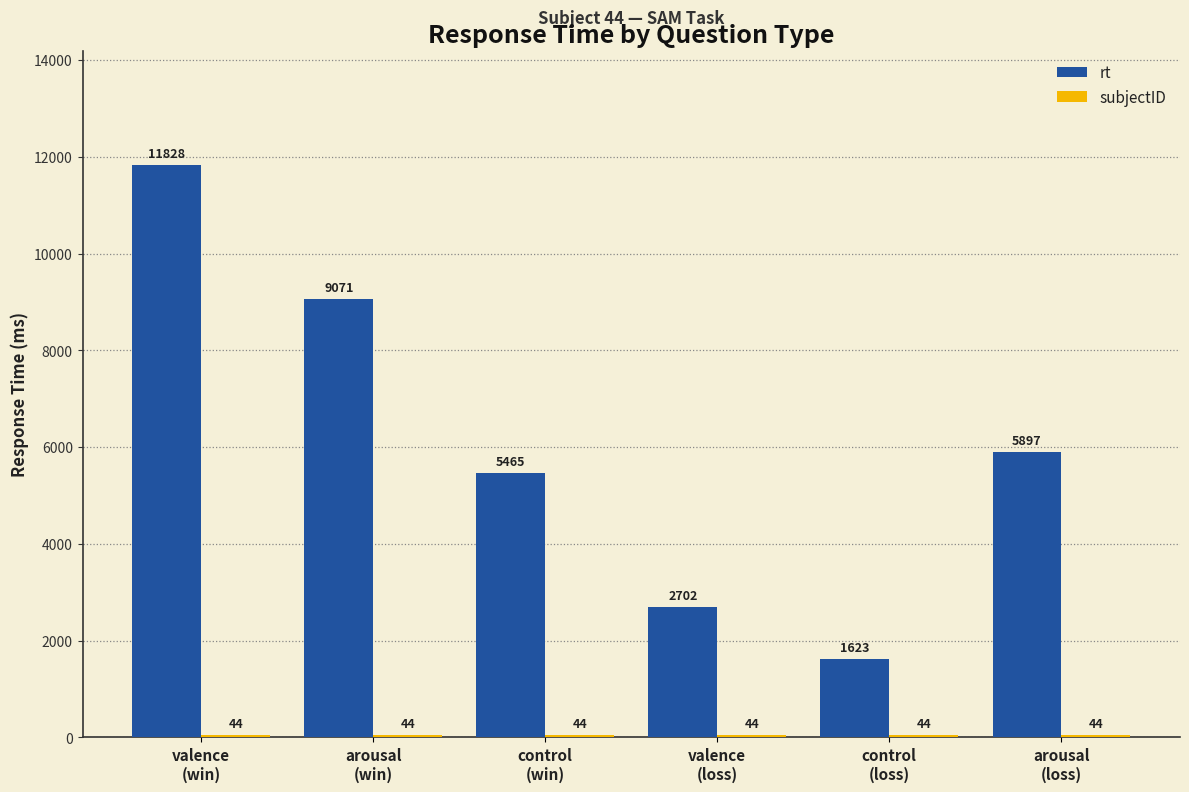

How many bars are there in each group?

2